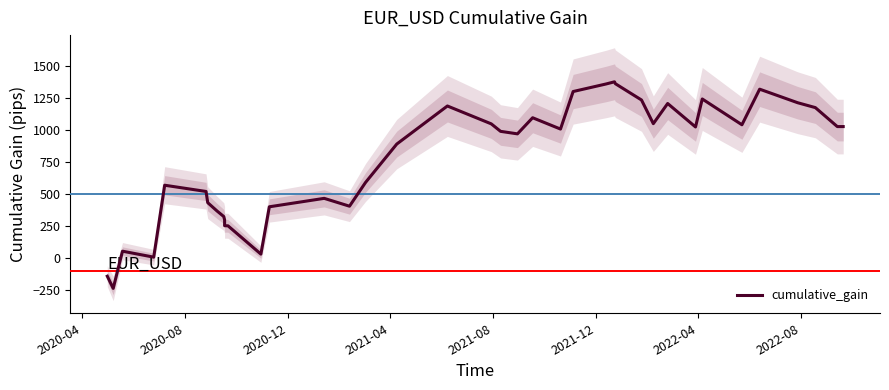

What is the difference between the second highest and minimum values?

1603.4